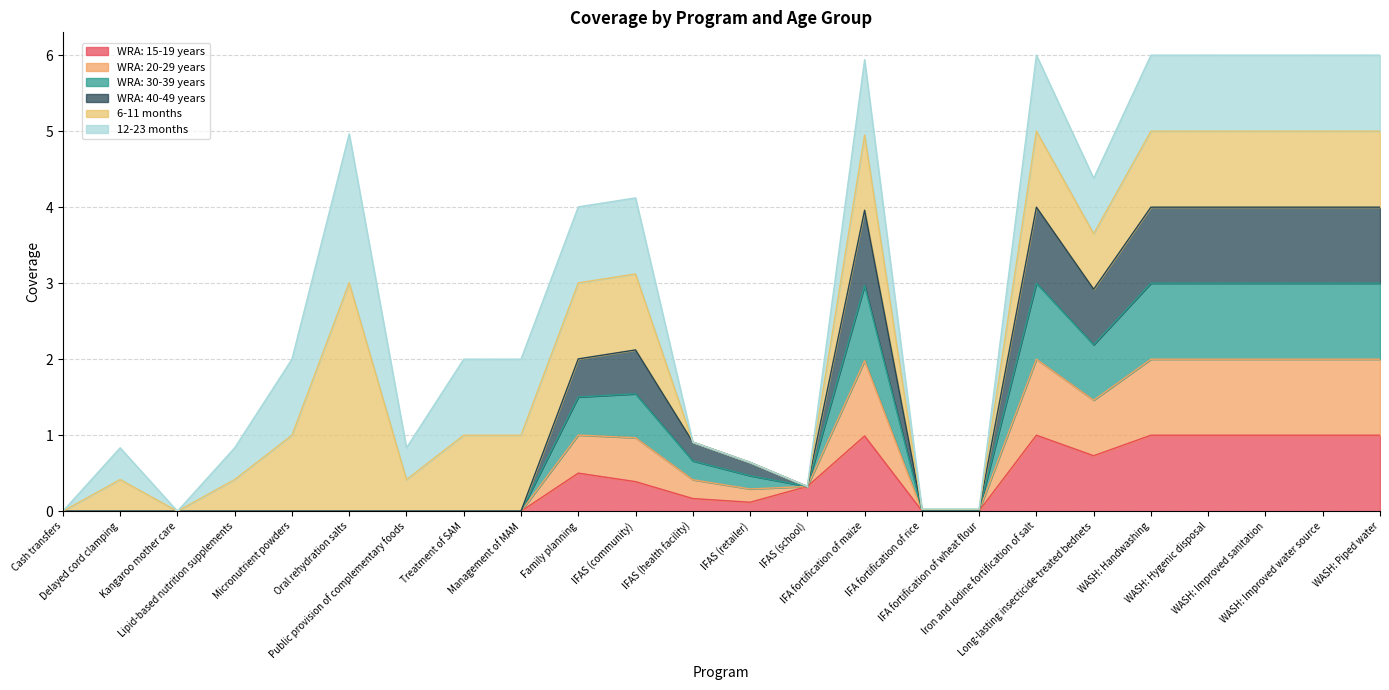

Does the chart have visible grid lines?

Yes